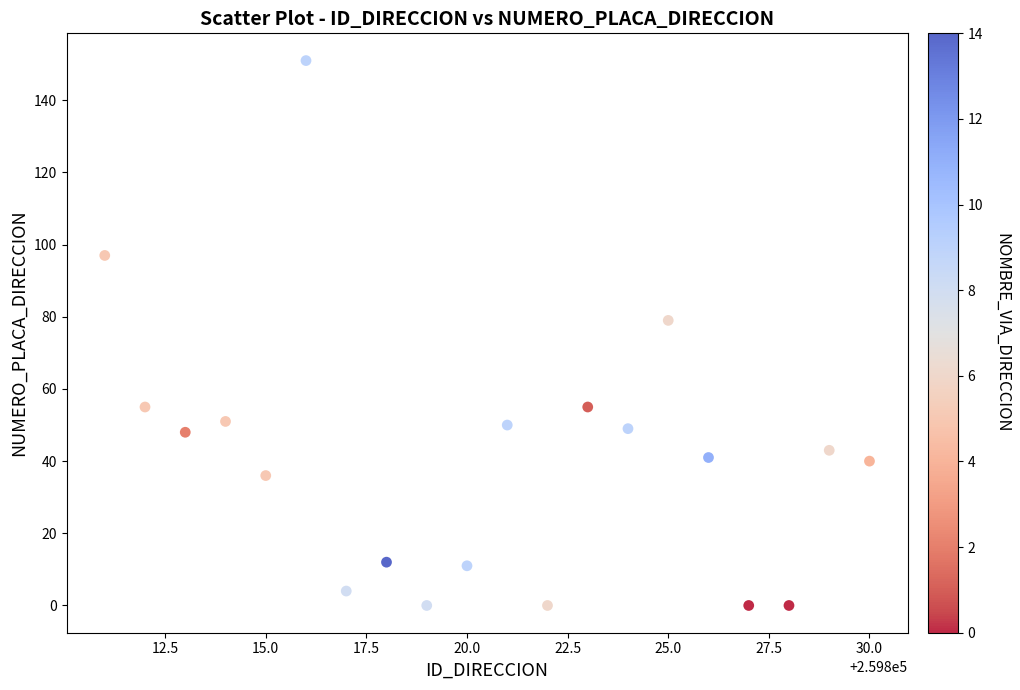

What is the range of Y values (max minus min)?

151